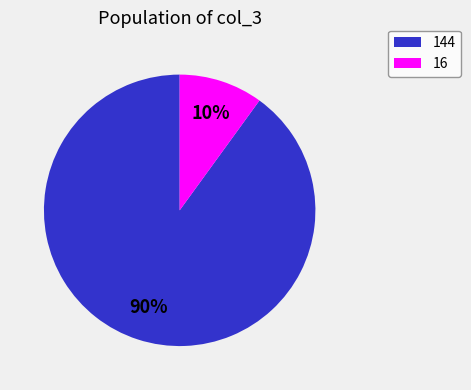

Is the sum of 16 and 144 greater than half?

Yes